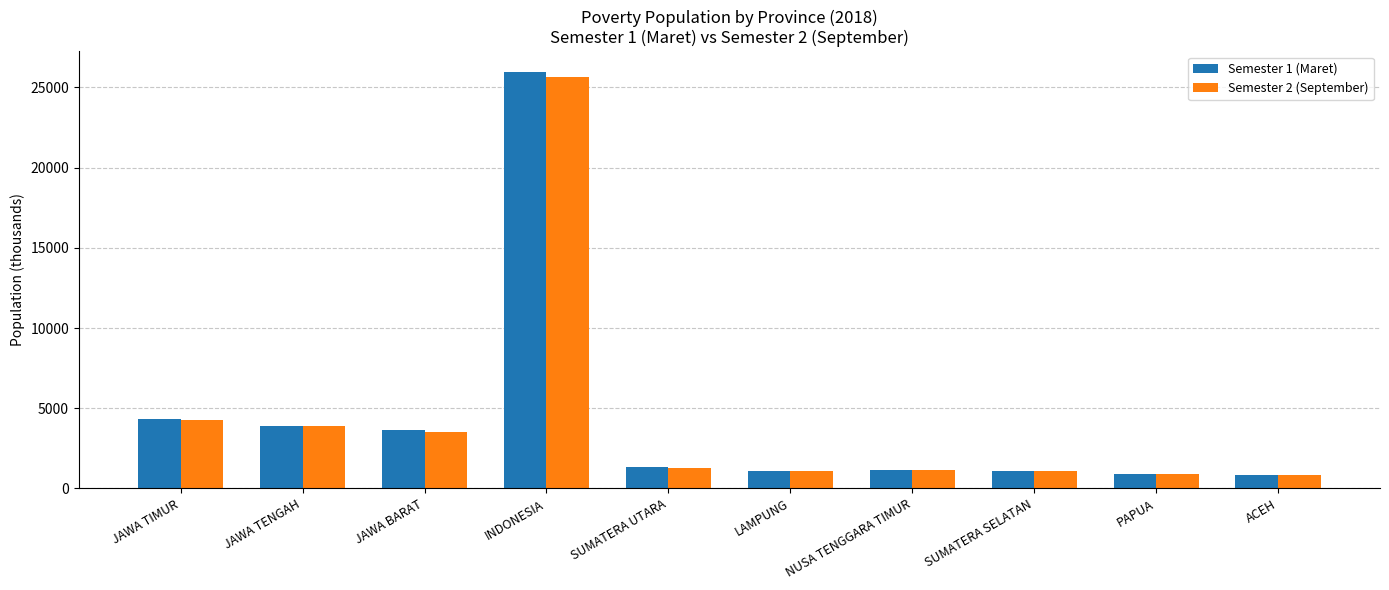

Where is Semester 2 (September) nearest to the value 13253?

JAWA TIMUR